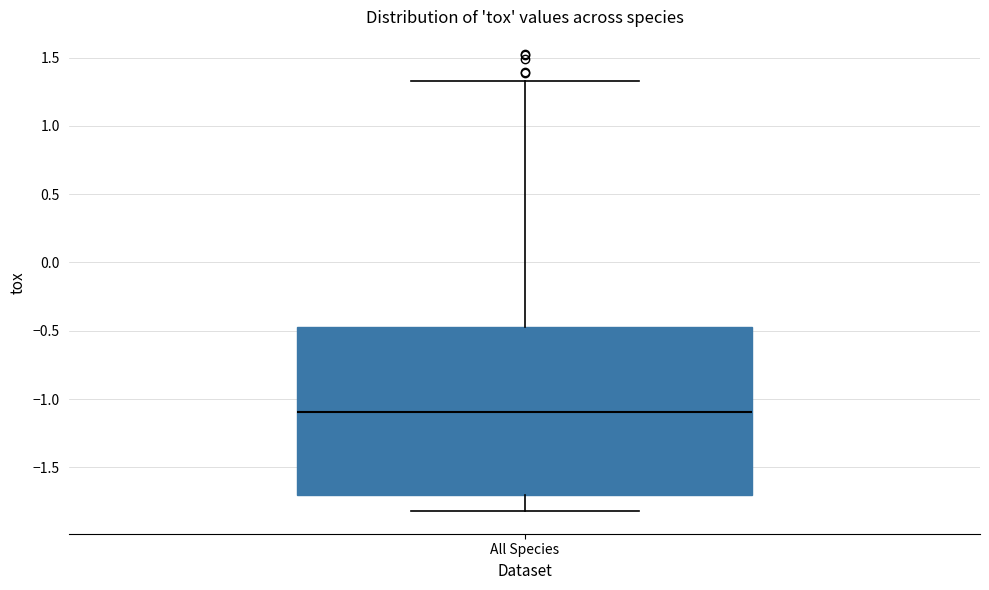

Read this box plot against the y-axis: the position of the median line, the range covered by the box, and the ends of both whiskers. The values are not printed on the chart, so give them approximately, as read against the axis.

median -1.10, box -1.70 to -0.45, whiskers -1.80 to 1.35